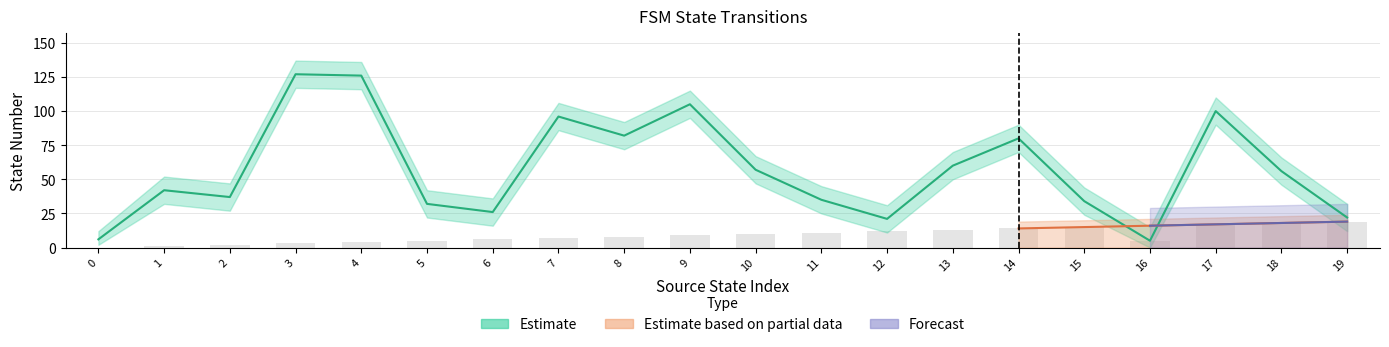

Are the bars grouped side by side (vs. stacked)?

Yes